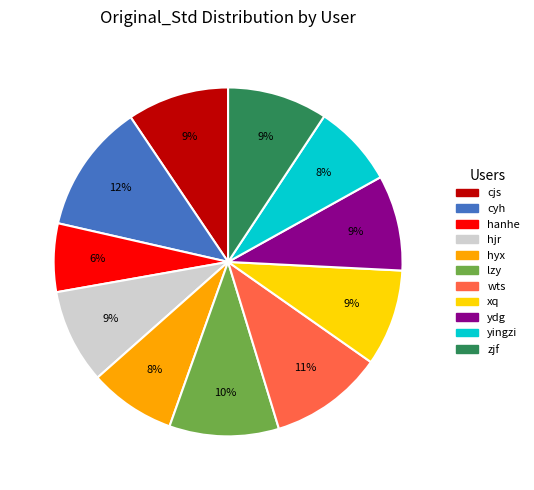

What percentage is the cjs slice, to the nearest percent?

9%